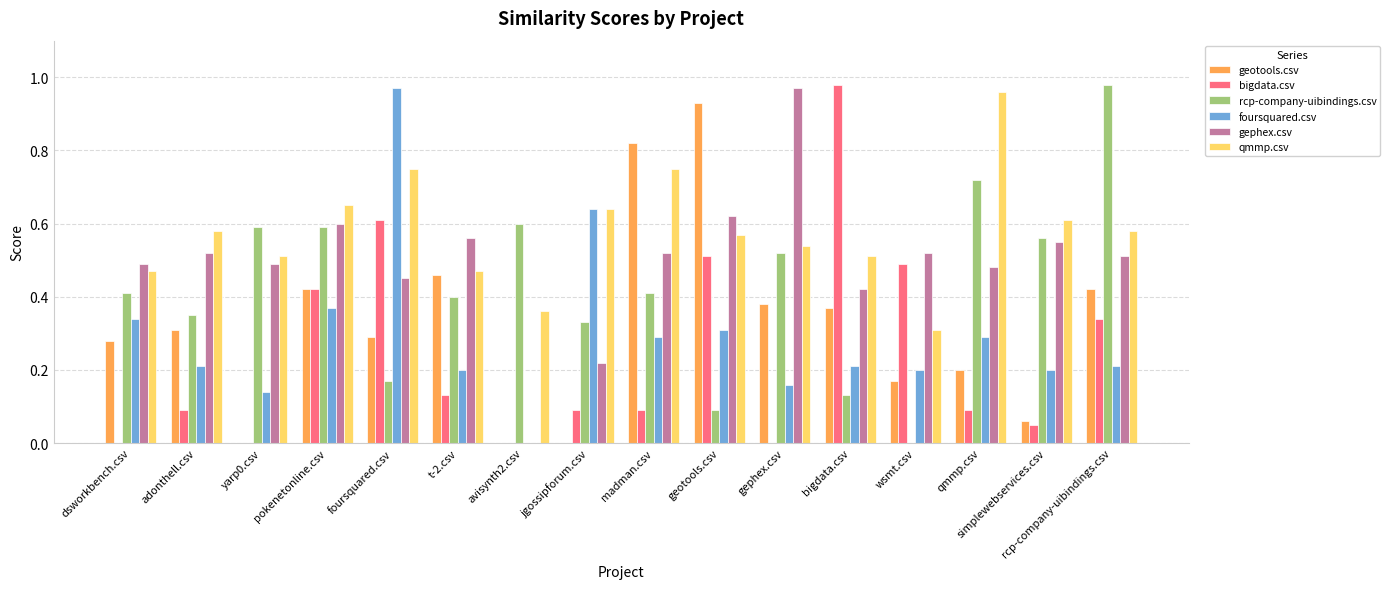

Which series has the largest total across all categories?

qmmp.csv